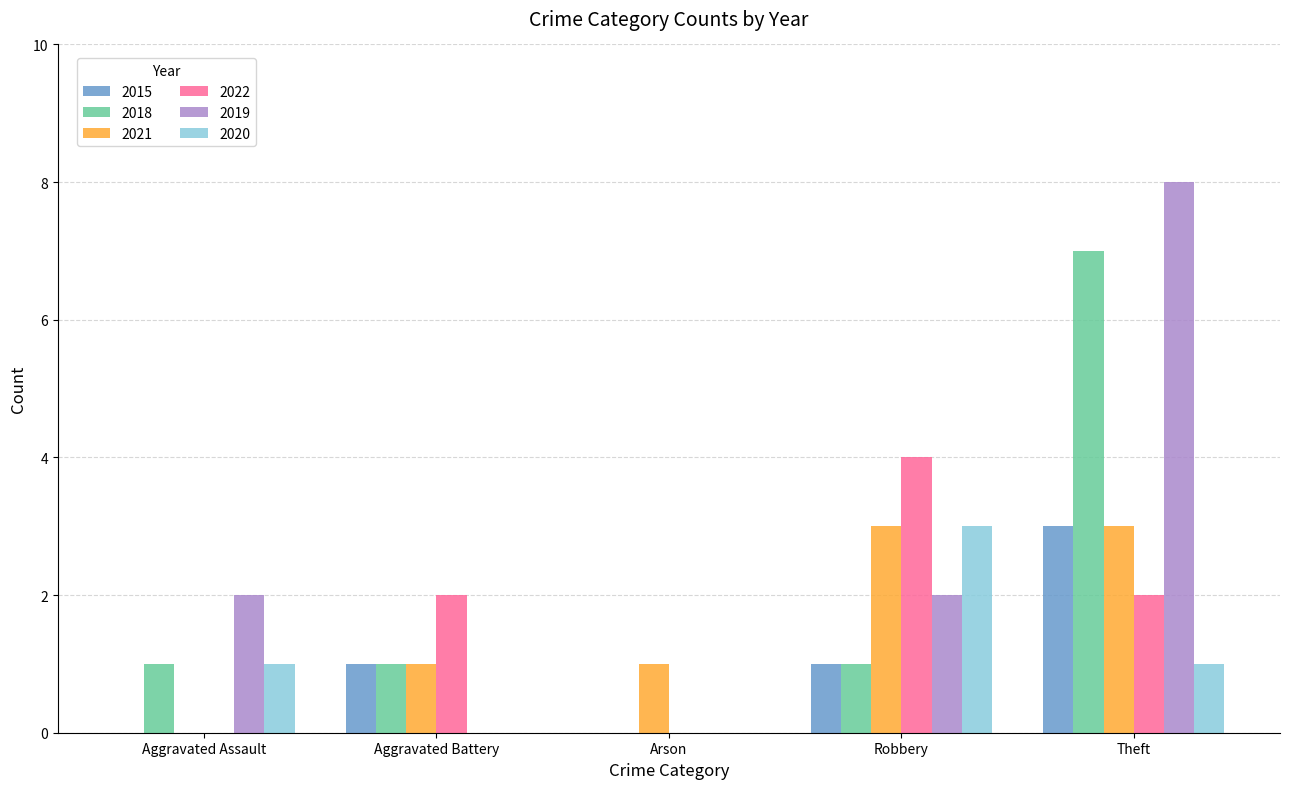

Which category has the highest value across all series?

Theft